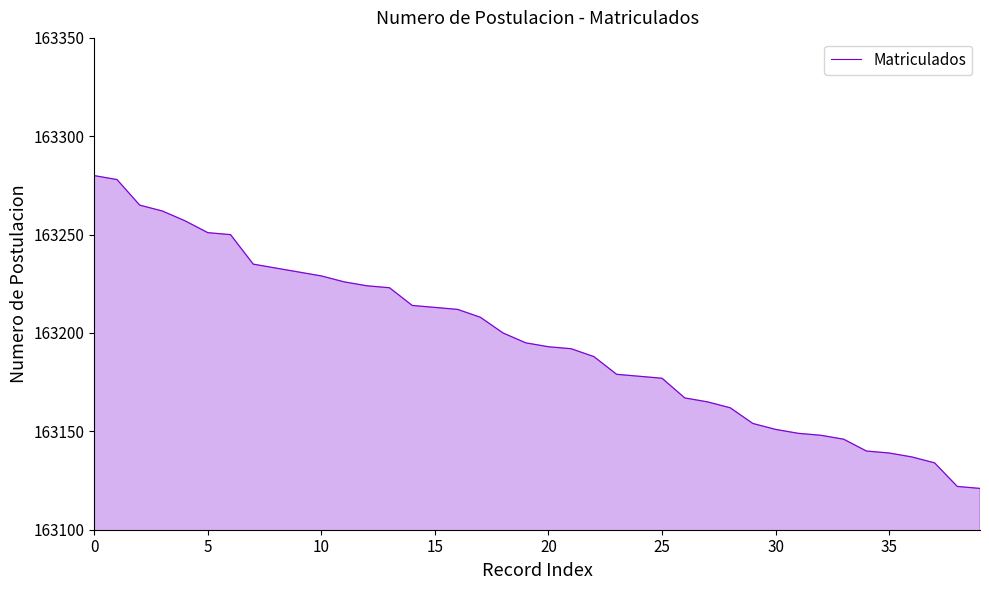

What is the greatest value displayed?

163280